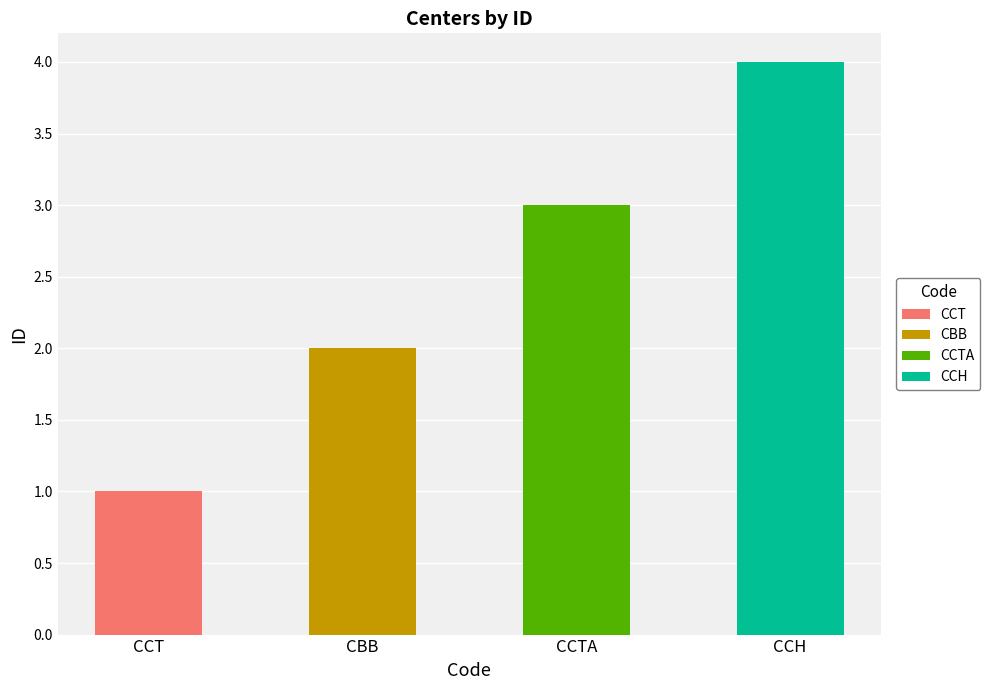

What is the approximate value at CCTA?

3